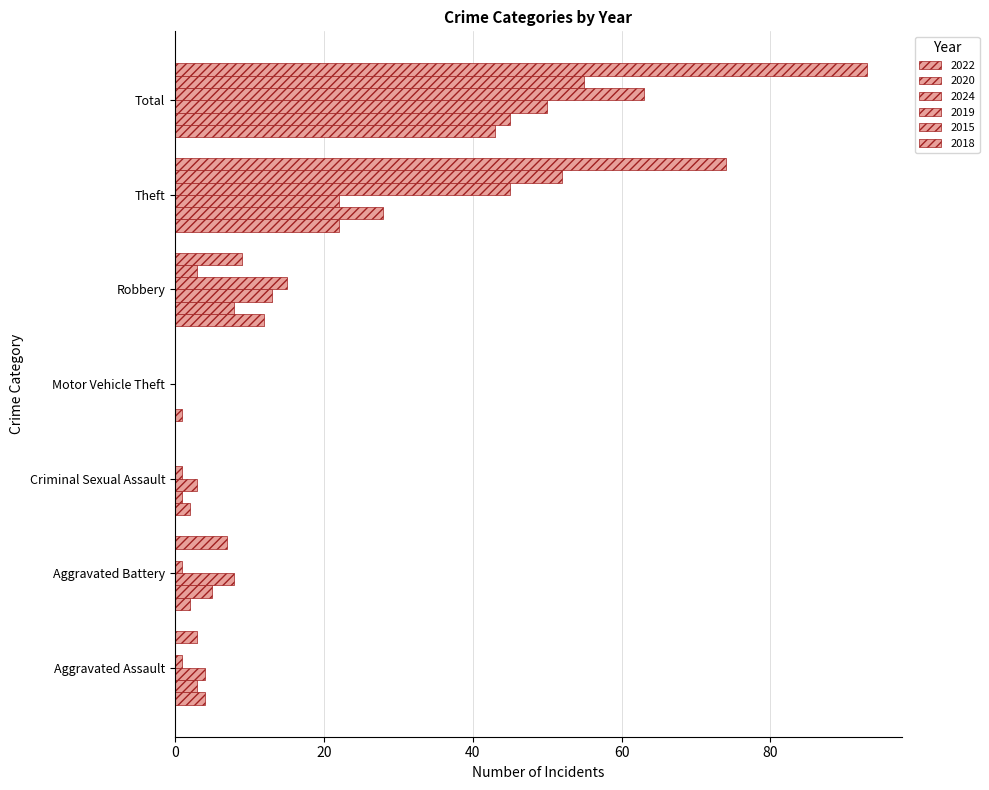

How many positive values does the 2019 series have?

6